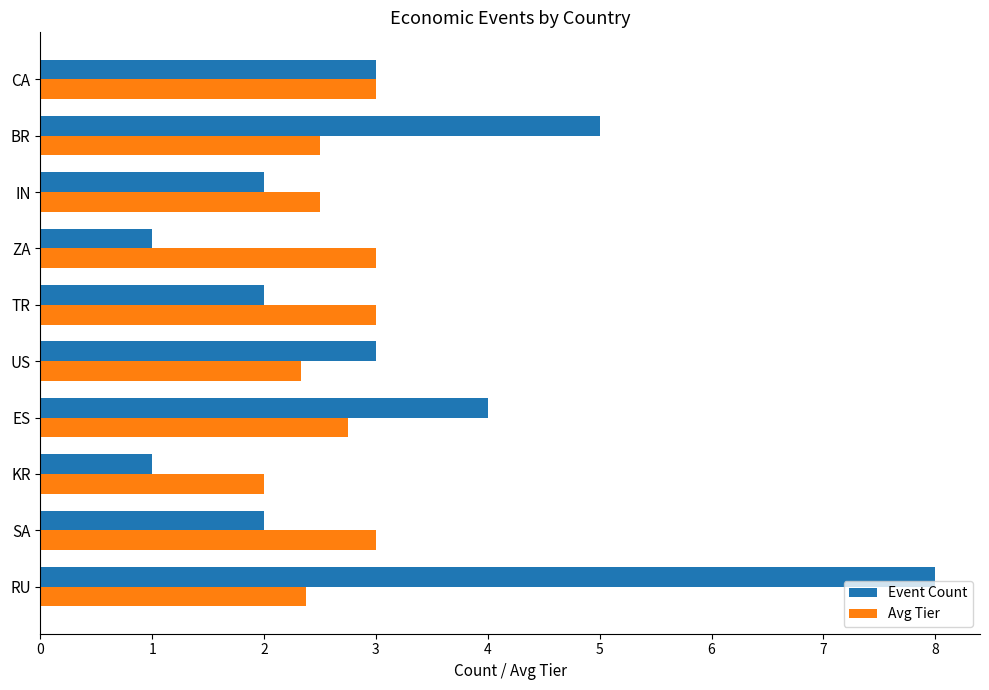

List the series in order of their overall mean, lowest first.

Avg Tier, Event Count